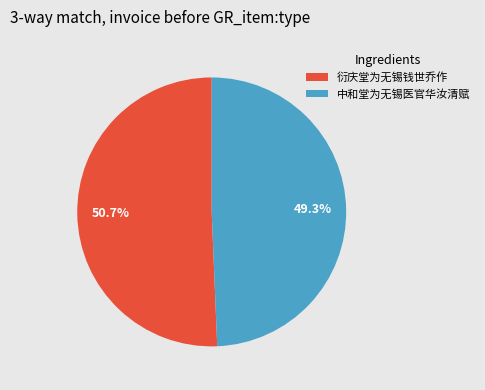

To the nearest percent, what is the average slice percentage?

50%